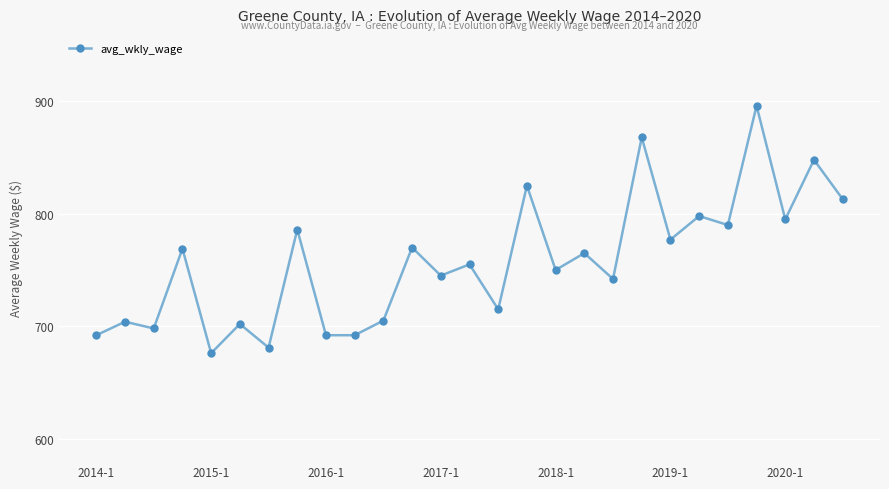

What is the average value?

757